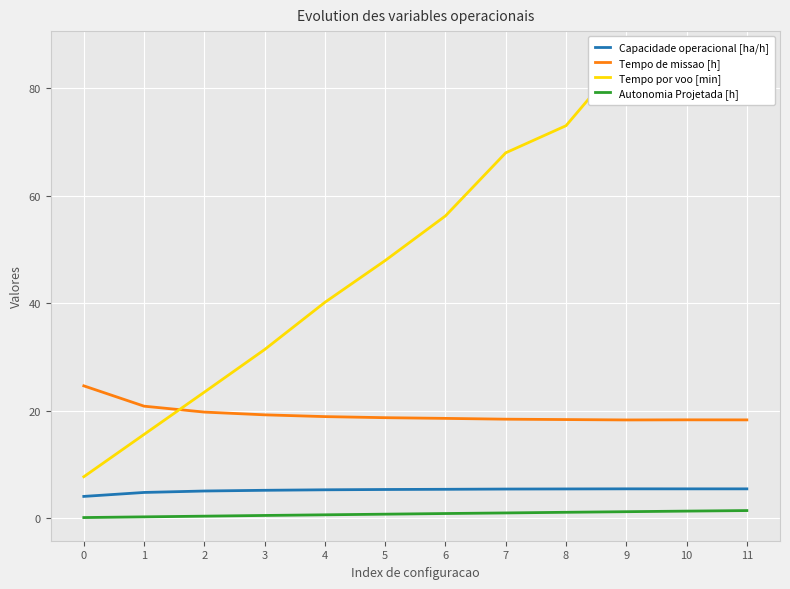

The value of Tempo por voo [min] at 7 is 68.0. True or false?

True